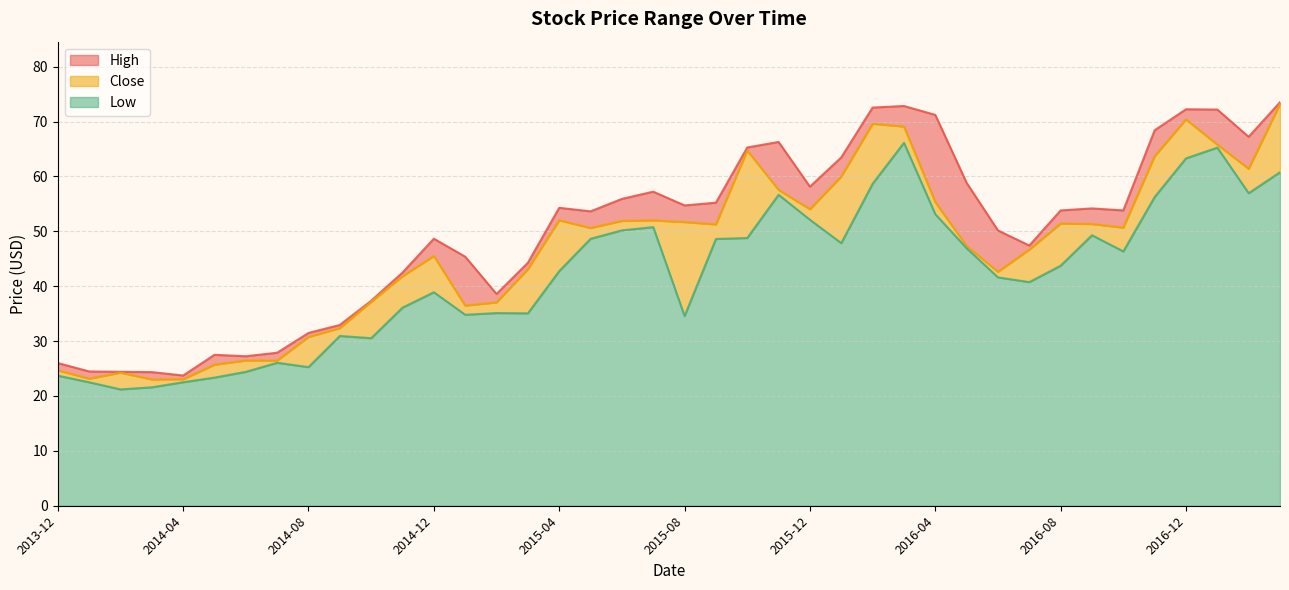

What is the difference between the maximum and minimum values in the High series?

49.8